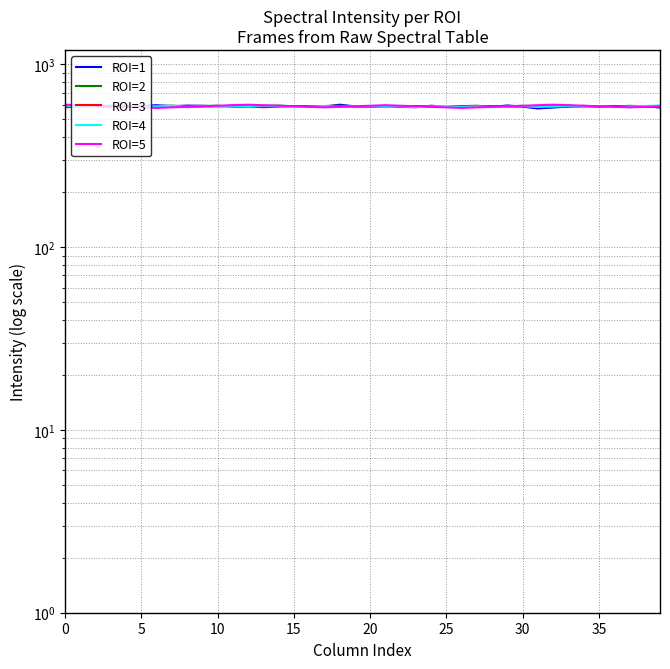

How many categories are shown in the chart?

40